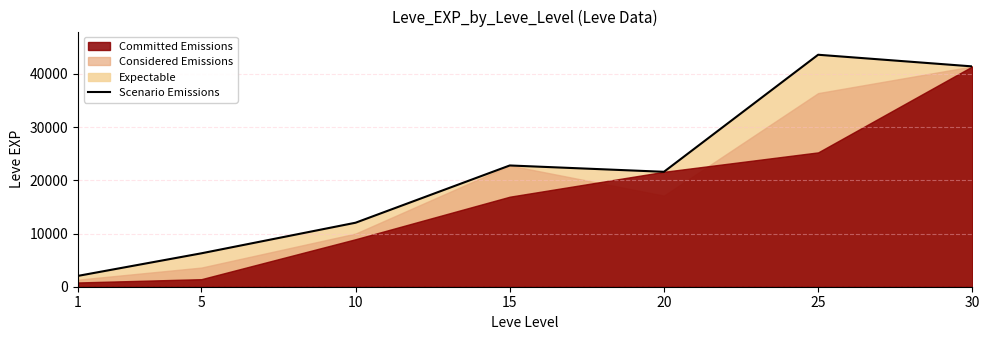

What is the sum of the values at 5 and 20?

27880